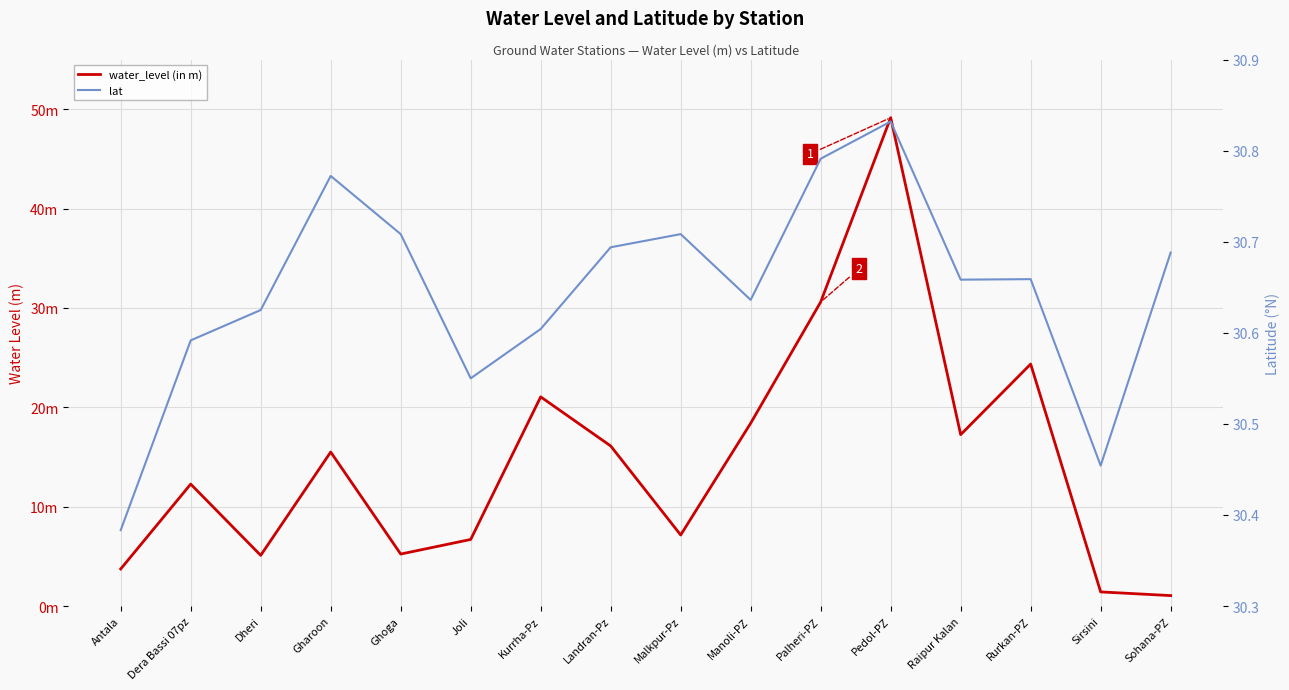

Is it true that lat equals 19.9 at Palheri-PZ?

False